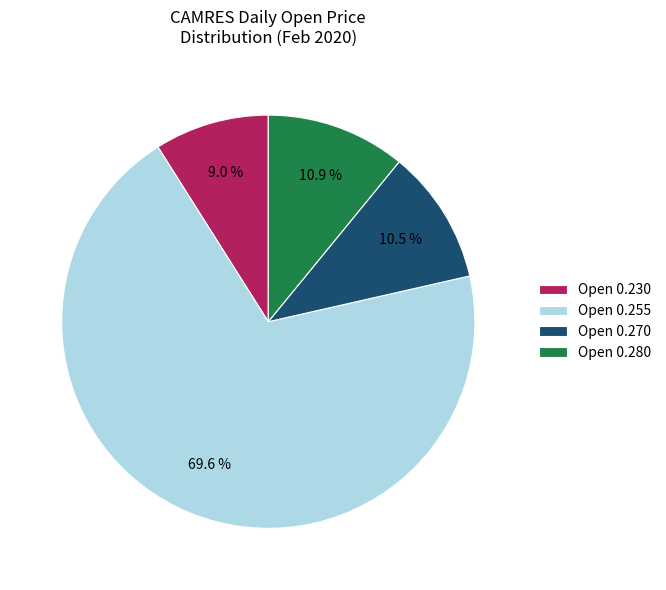

Which category accounts for the majority?

Open 0.255